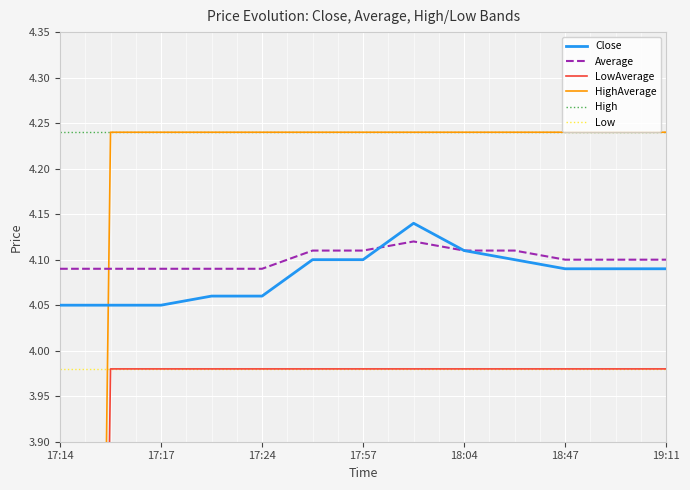

What is the difference between the maximum and second lowest values in the Close series?

0.1